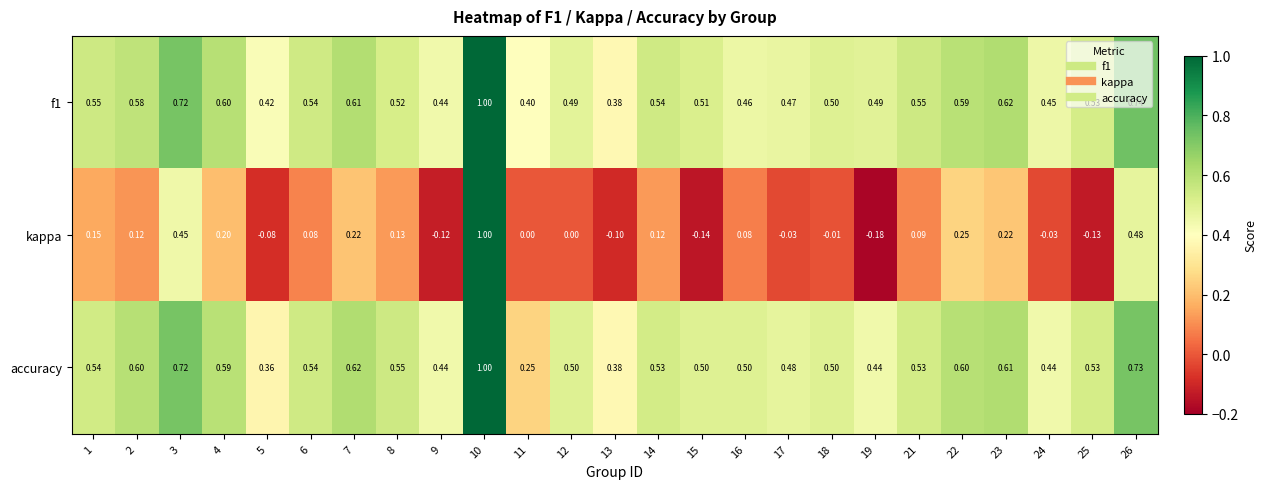

Is the value of kappa at 4 greater than the value of f1 at 8?

No